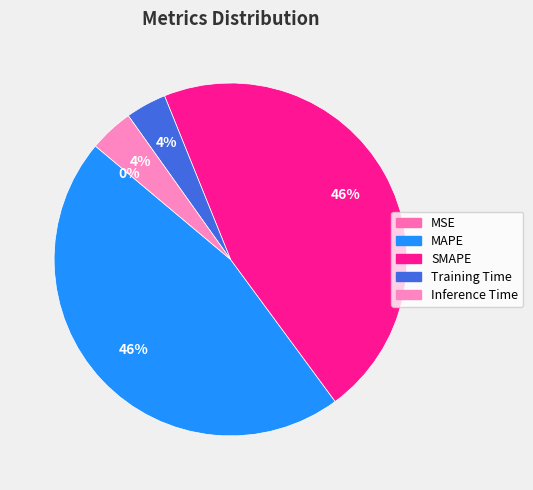

Which category has the smallest portion of the pie?

MSE